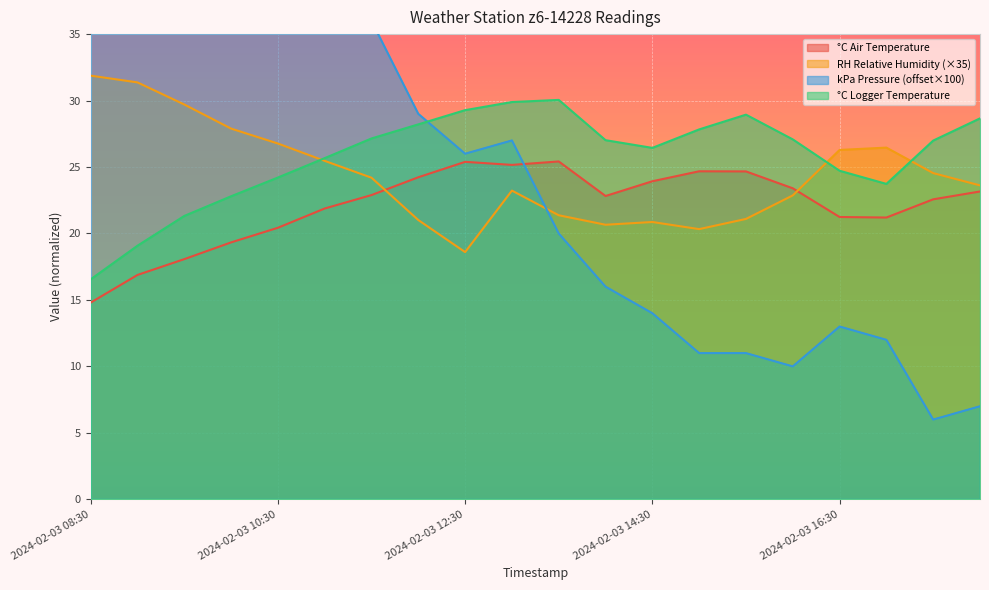

Where do kPa Atmospheric Pressure and RH Relative Humidity first cross each other?

2024-02-03 13:00 and 2024-02-03 13:30